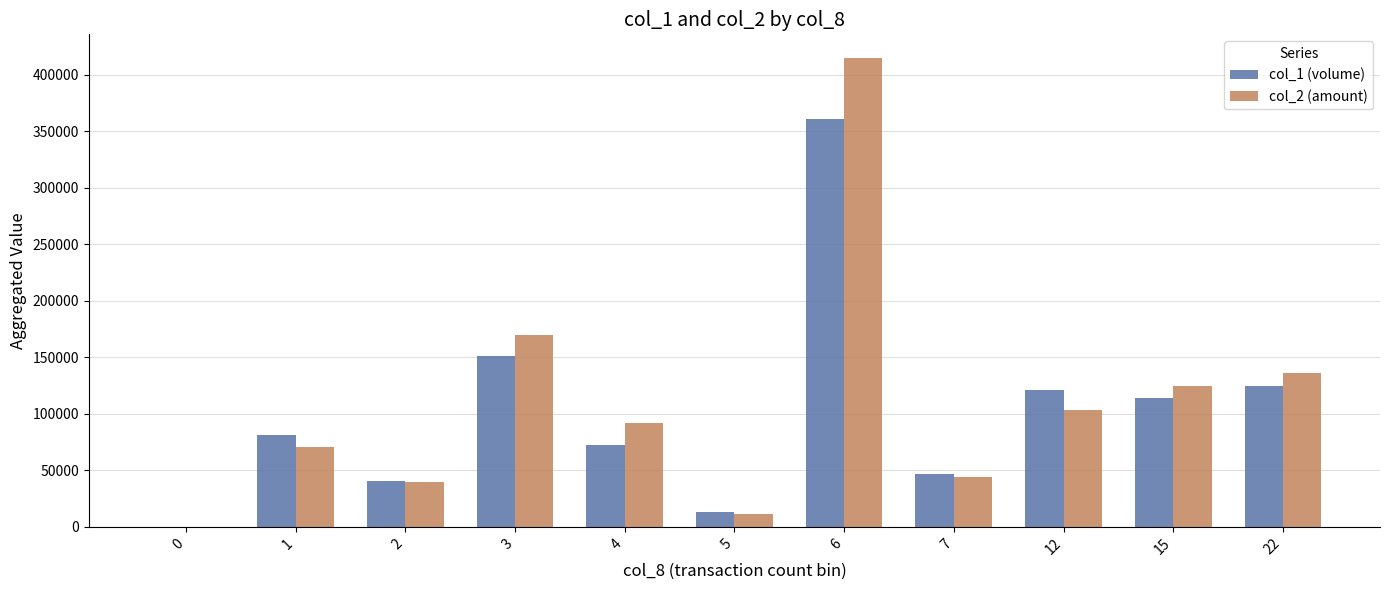

Are the bars grouped side by side (vs. stacked)?

Yes